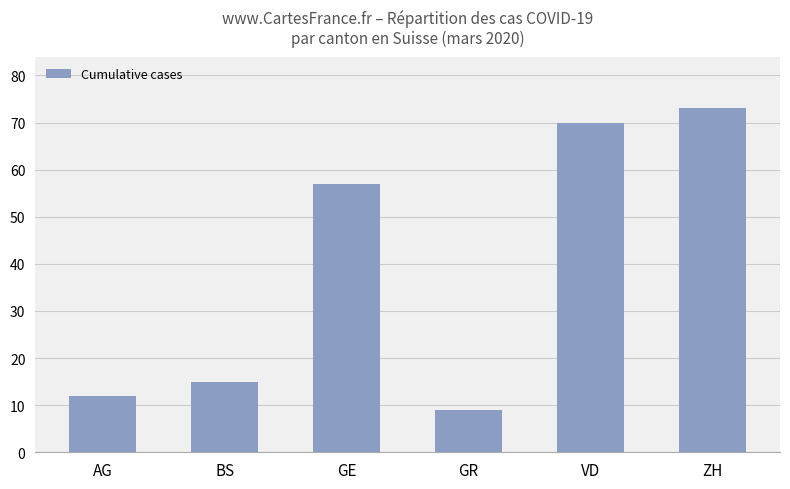

At which label is the value closest to 41?

GE